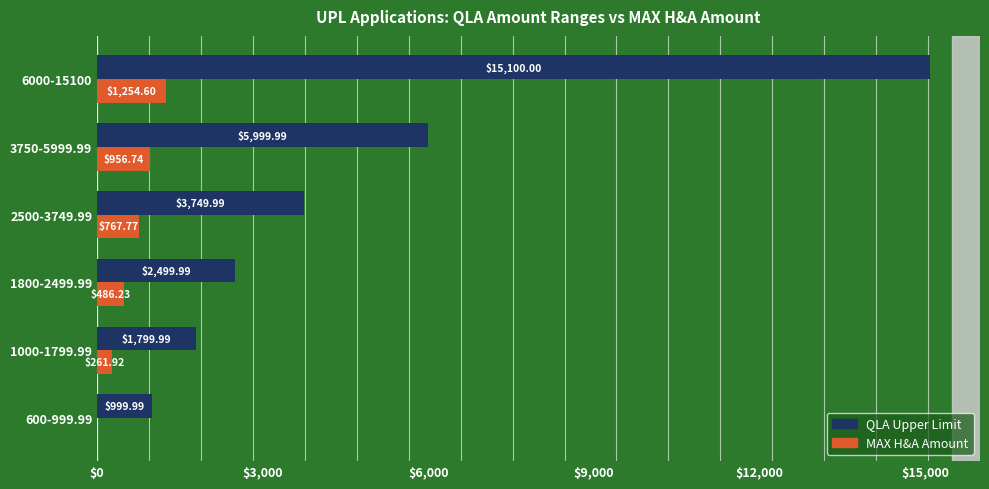

Which series has the widest spread of values?

QLA Upper Limit